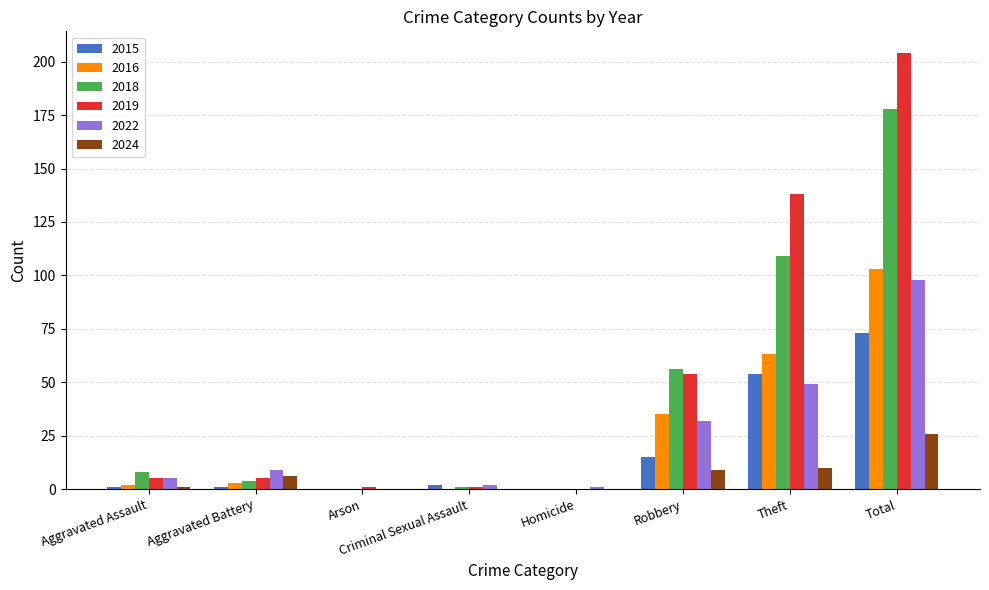

Which category has the highest value in the 2015 series?

Total